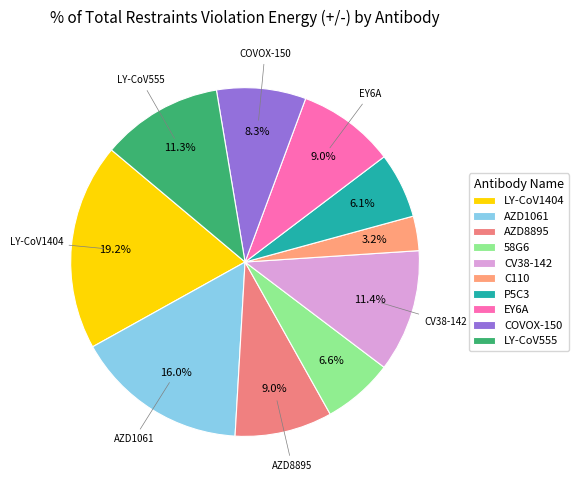

Which category has the smallest portion of the pie?

C110